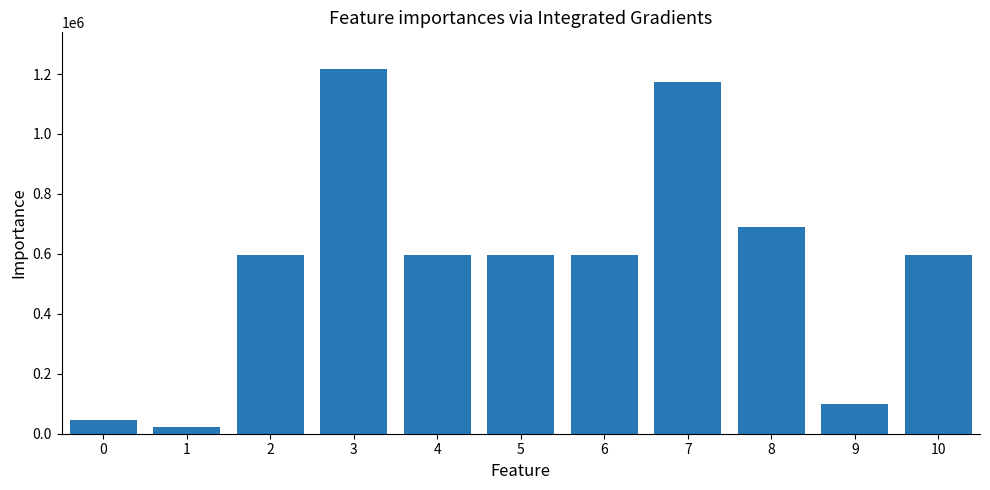

What is the greatest value displayed?

1217386